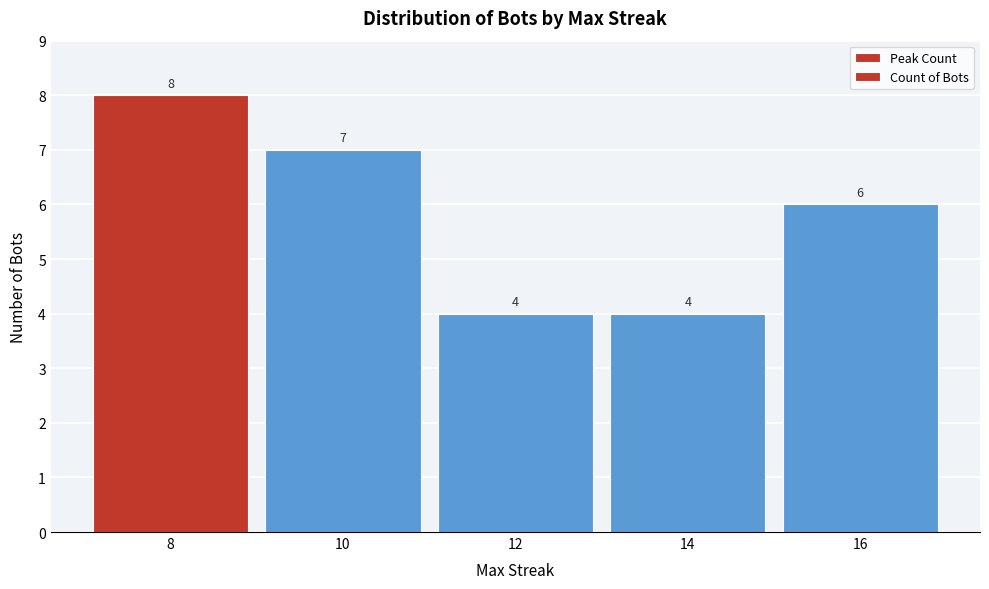

Reading right to left, list all the values displayed in this chart.

6	4	4	7	8